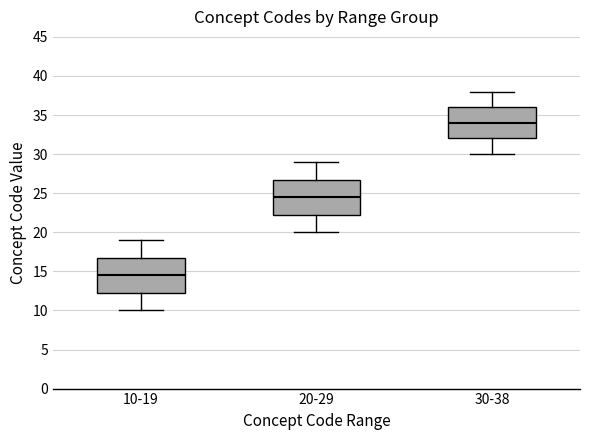

Which box has the lowest median line?

10-19